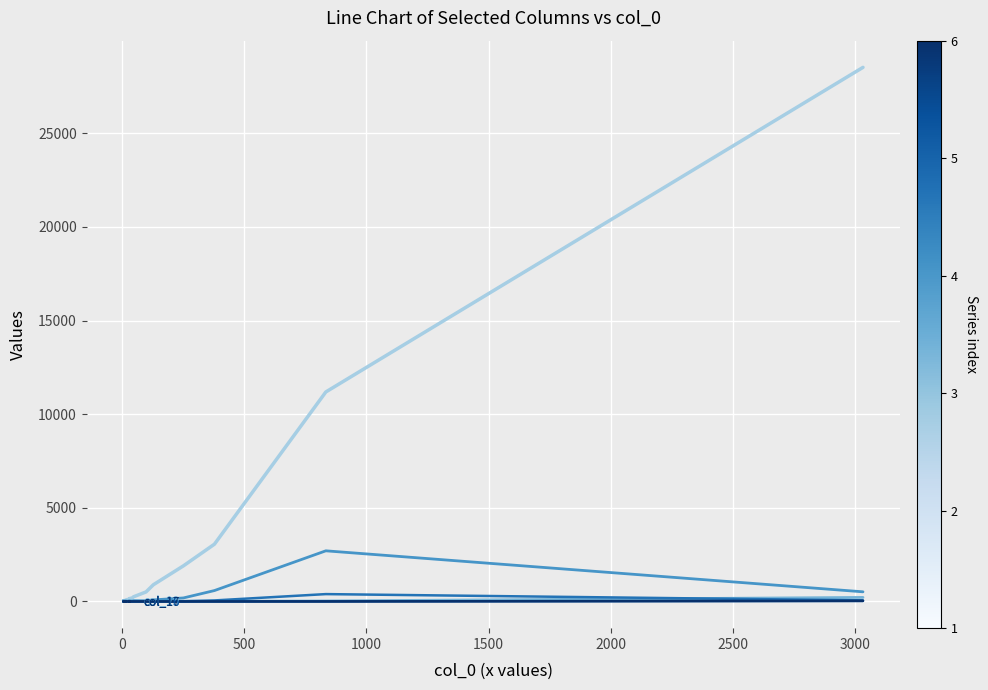

True or false: col_2 and col_17 cross at least once.

False